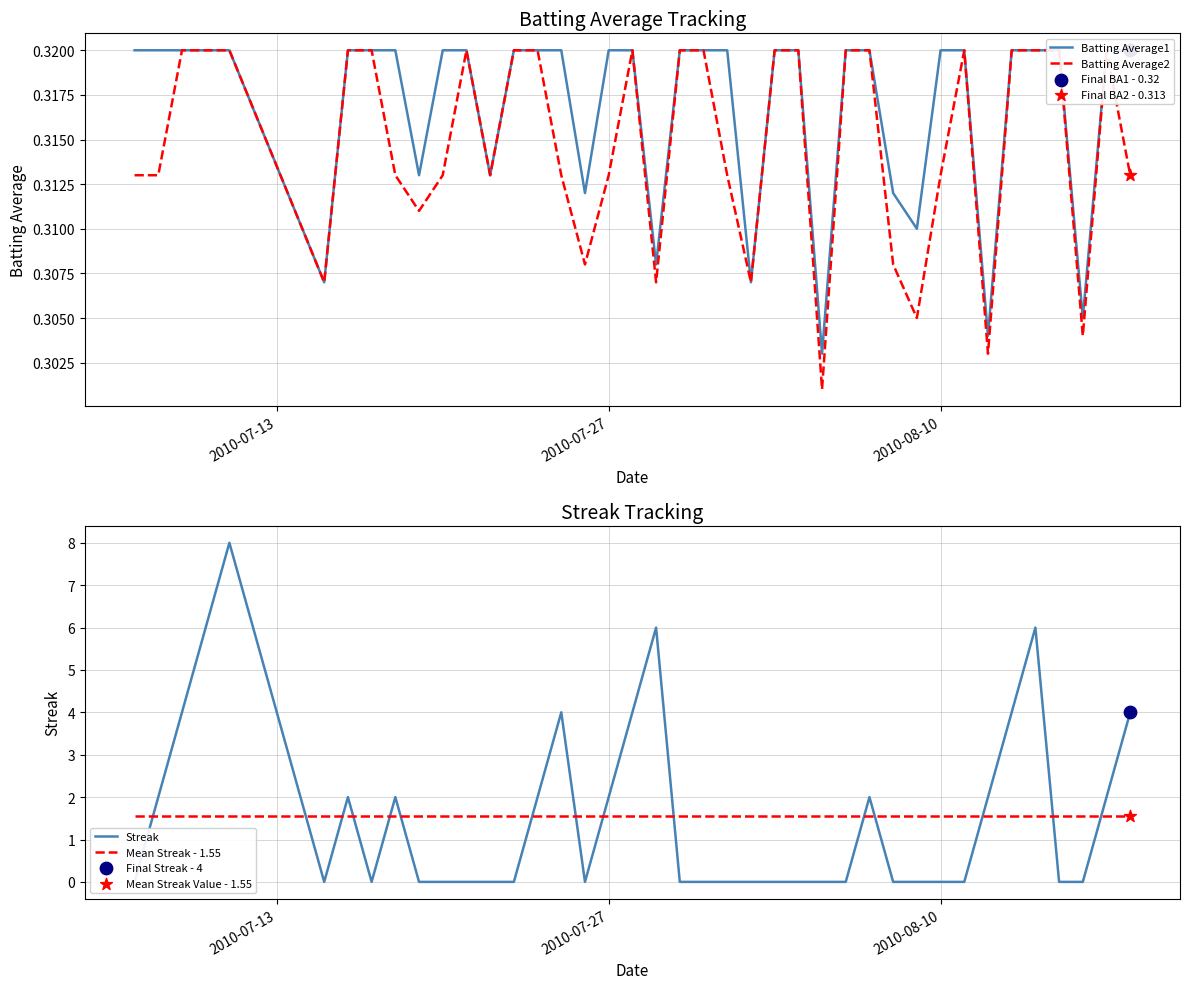

Which series contains the highest Y value?

Streak